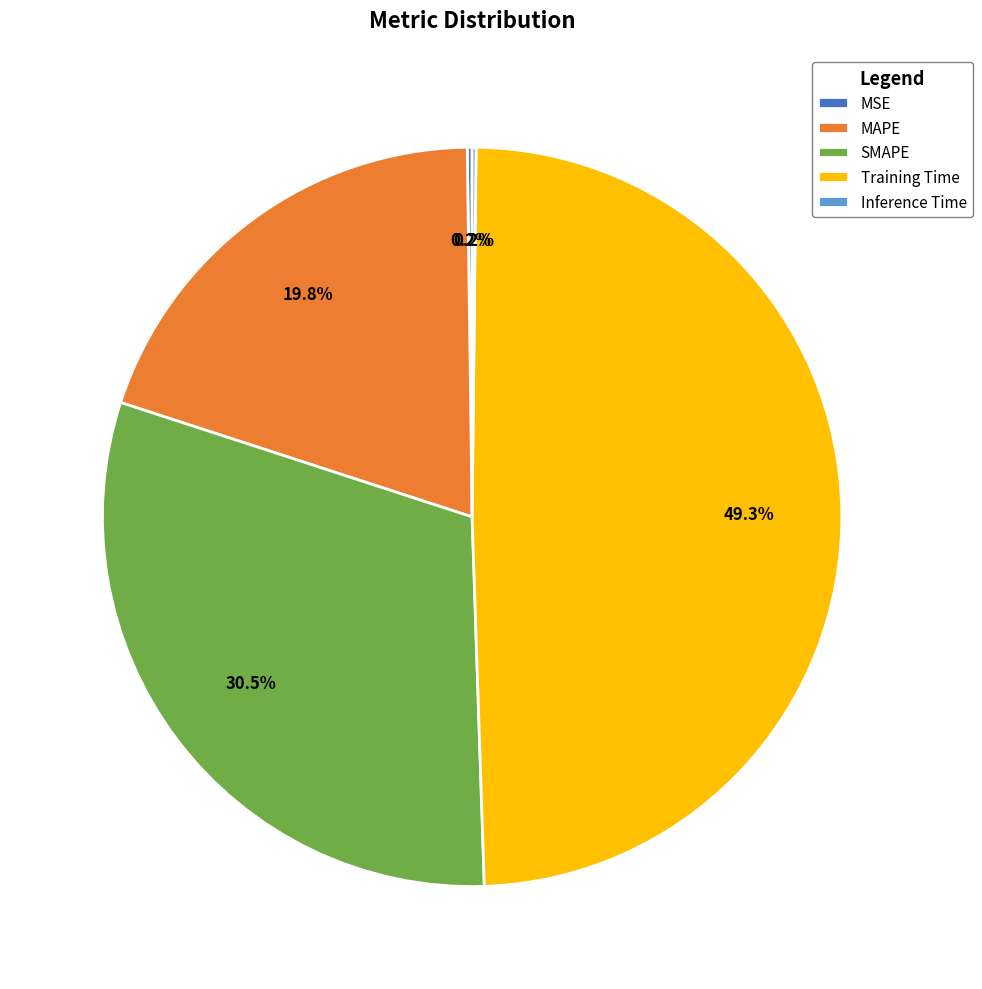

Combined, do Training Time and MAPE account for over 50%?

Yes